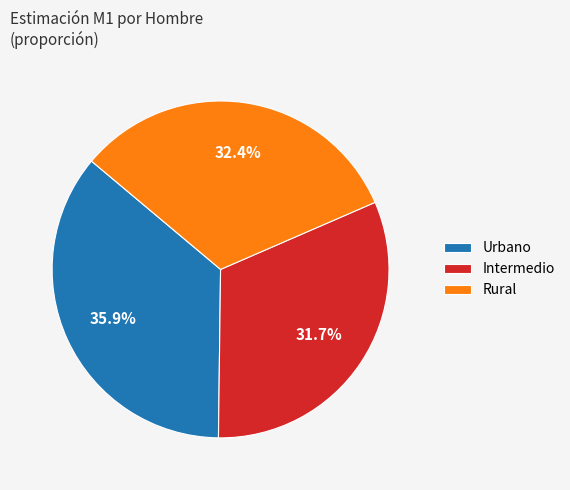

Does Rural represent more than half of the total?

No